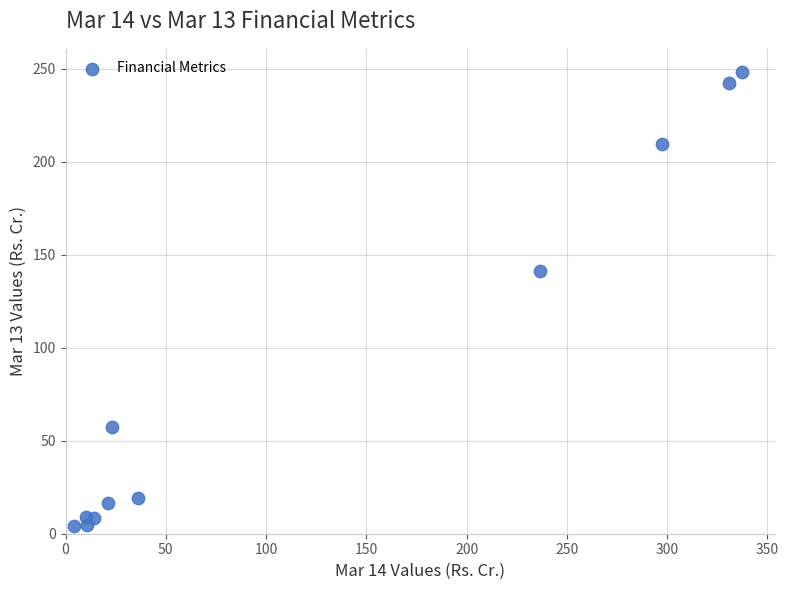

What is the range of X values (max minus min)?

332.8